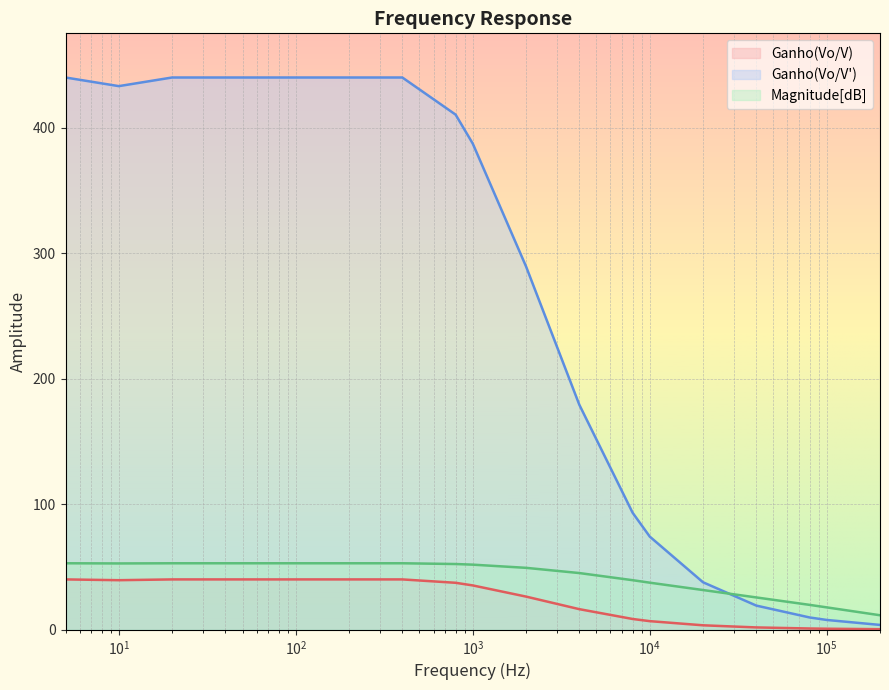

List the series in order of their peak value, lowest first.

Ganho(Vo/V), Magnitude[dB], Ganho(Vo/V')